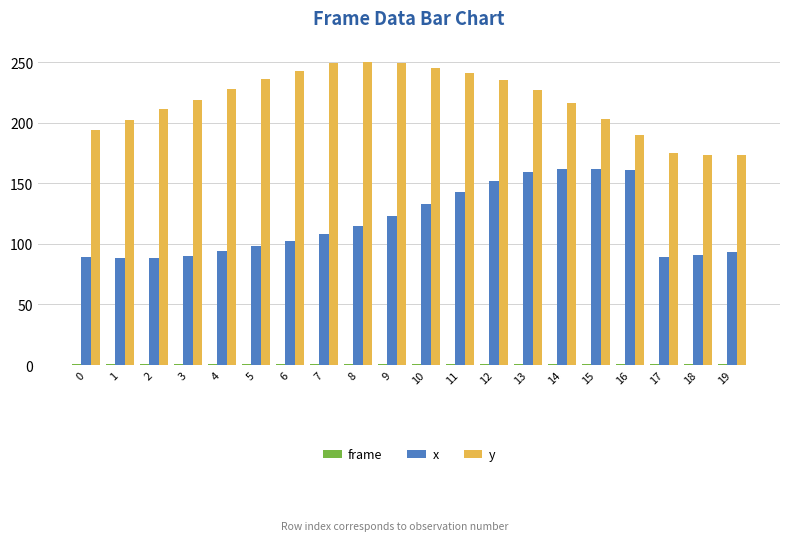

What is the average value of the x series?

117